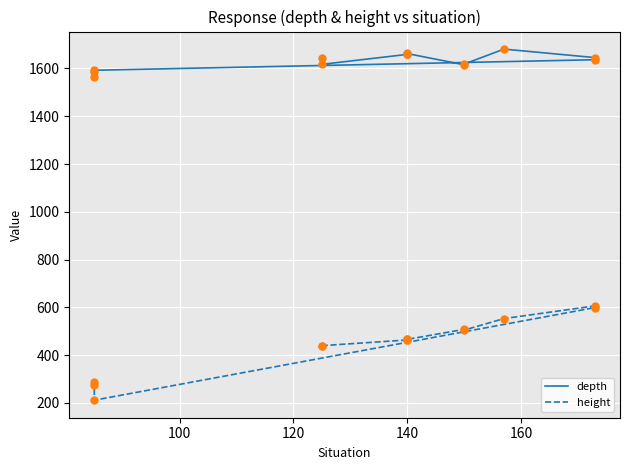

Which series has the largest total across all categories?

depth